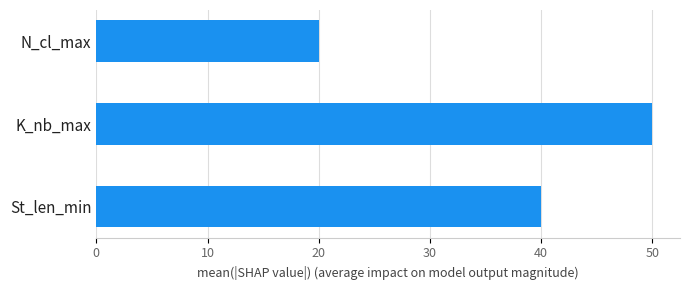

Is it true that the value at N_cl_max is 20?

True